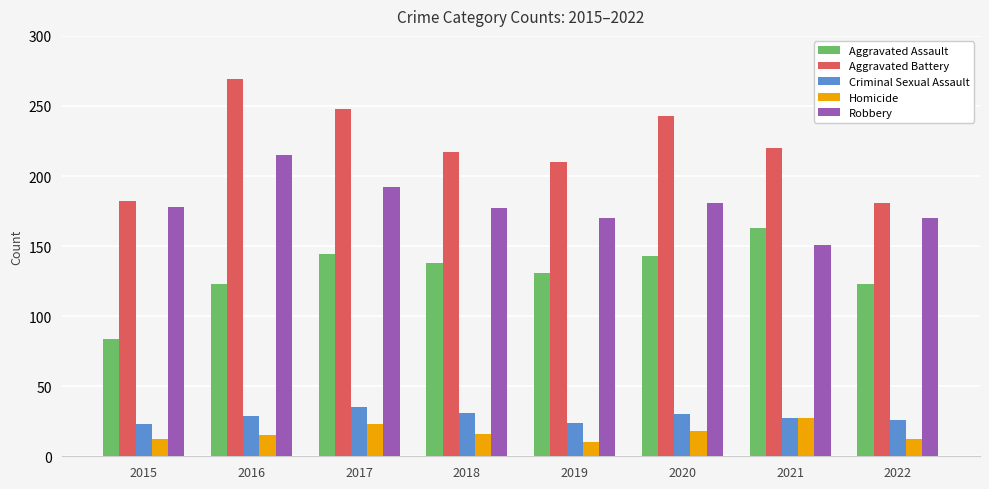

What is the difference between the highest and lowest values at 2020?

225